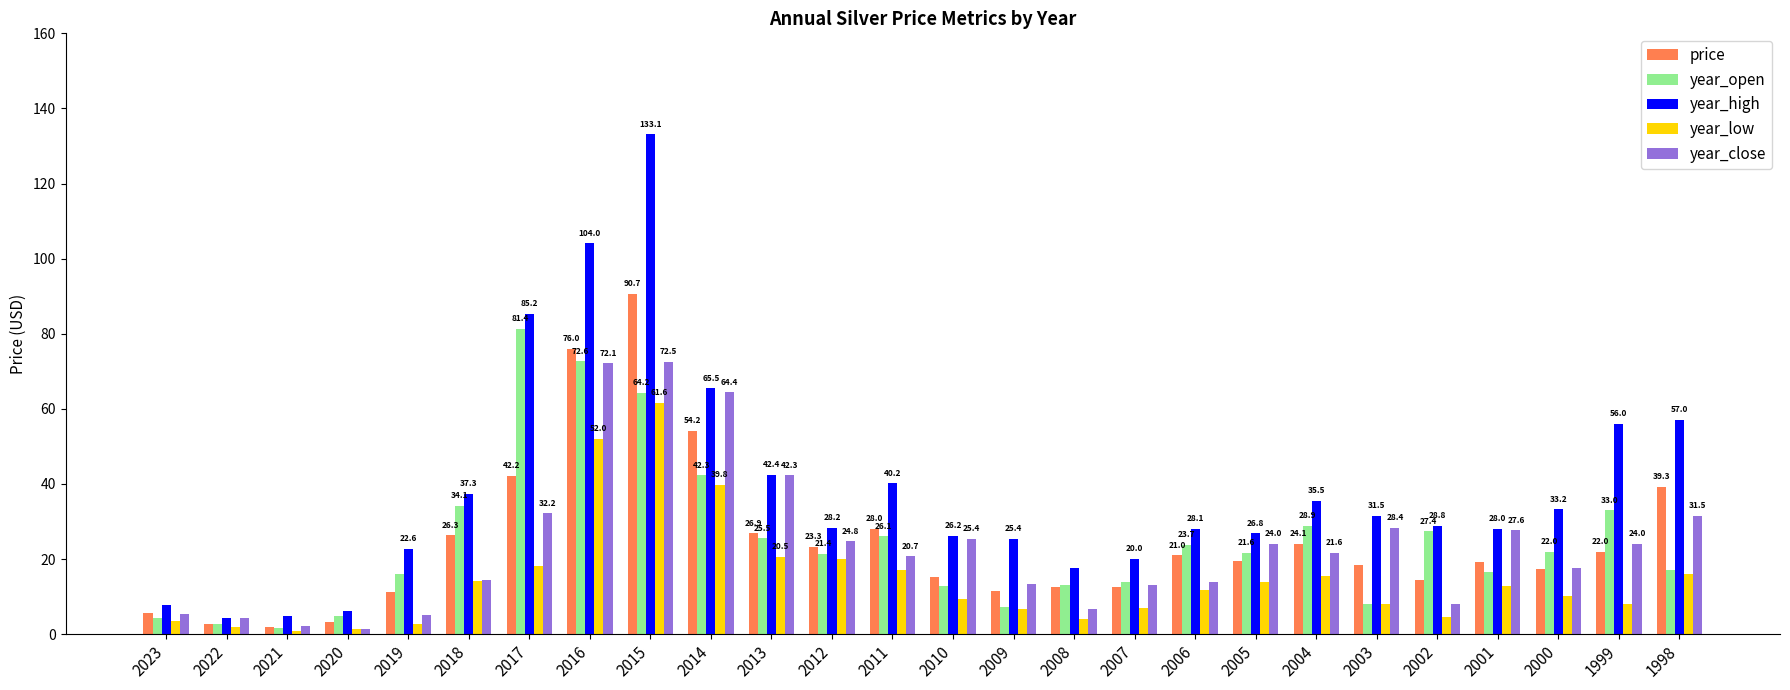

What are all the series names shown in the legend?

price, year_open, year_high, year_low, year_close